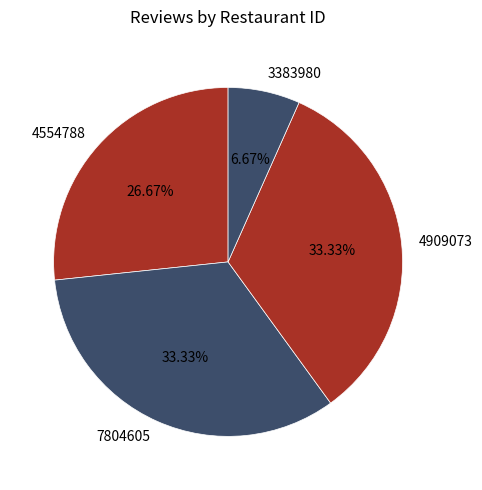

To the nearest percent, what percentage of the pie is 7804605?

33%